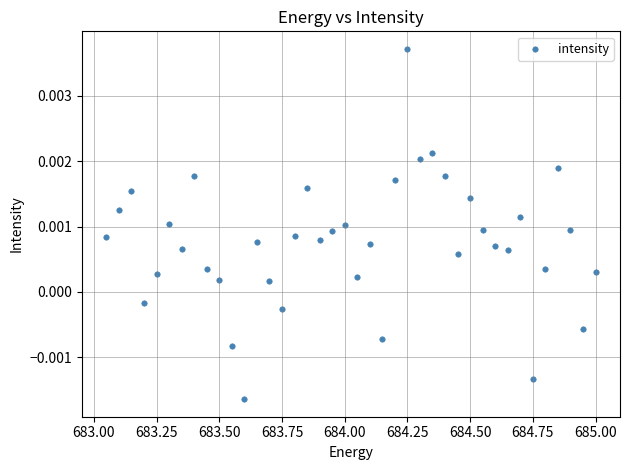

Count the number of points in this scatter plot.

40